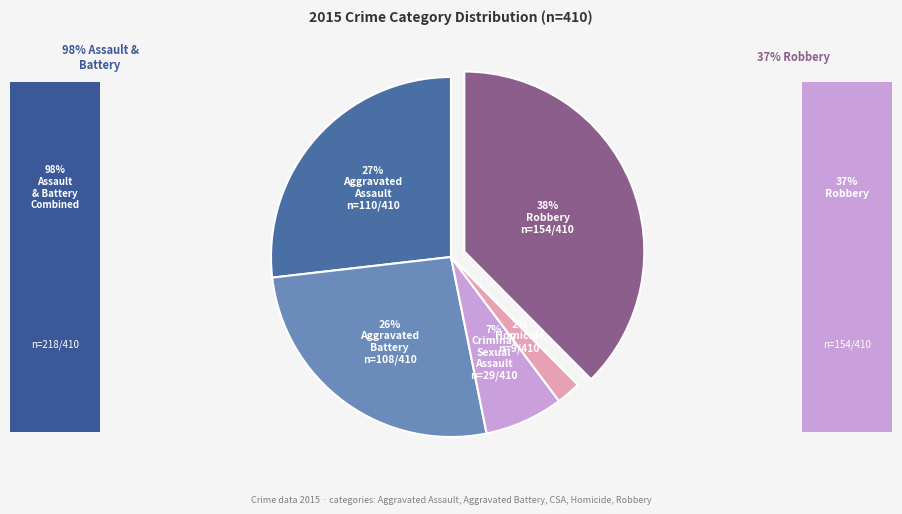

Does any single category account for the majority?

No